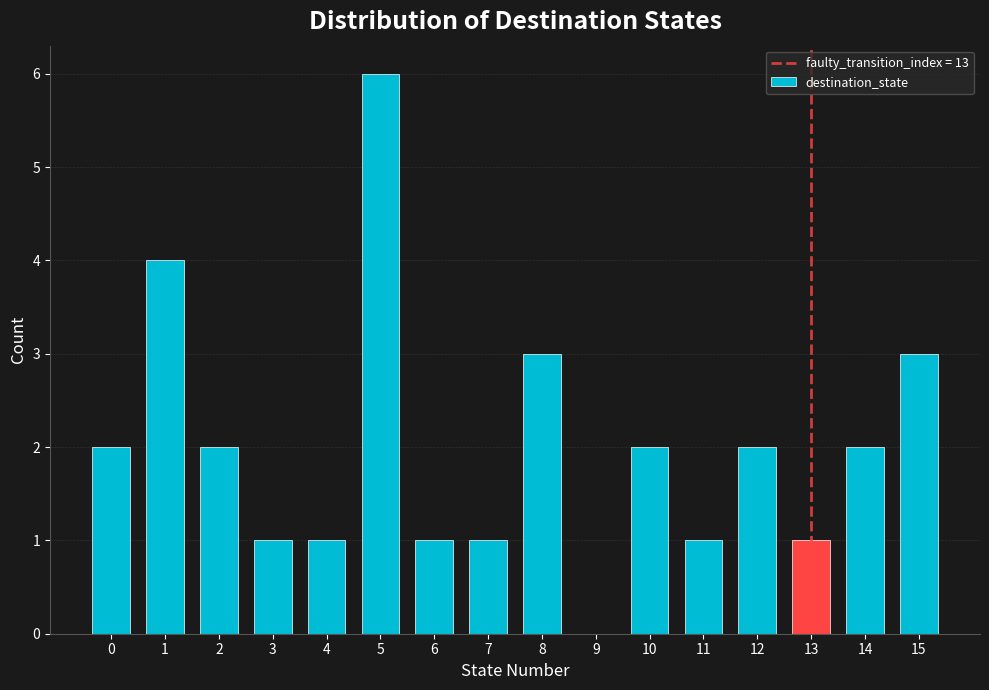

Reading left to right, list every bar in this chart as the range it spans on the x-axis followed by its height. The values are not printed on the chart, so give them approximately, as read against the axis.

-0.5 to 0.5: 2
0.5 to 1.5: 4
1.5 to 2.5: 2
2.5 to 3.5: 1
3.5 to 4.5: 1
4.5 to 5.5: 6
5.5 to 6.5: 1
6.5 to 7.5: 1
7.5 to 8.5: 3
8.5 to 9.5: 0
9.5 to 10.5: 2
10.5 to 11.5: 1
11.5 to 12.5: 2
12.5 to 13.5: 1
13.5 to 14.5: 2
14.5 to 15.5: 3